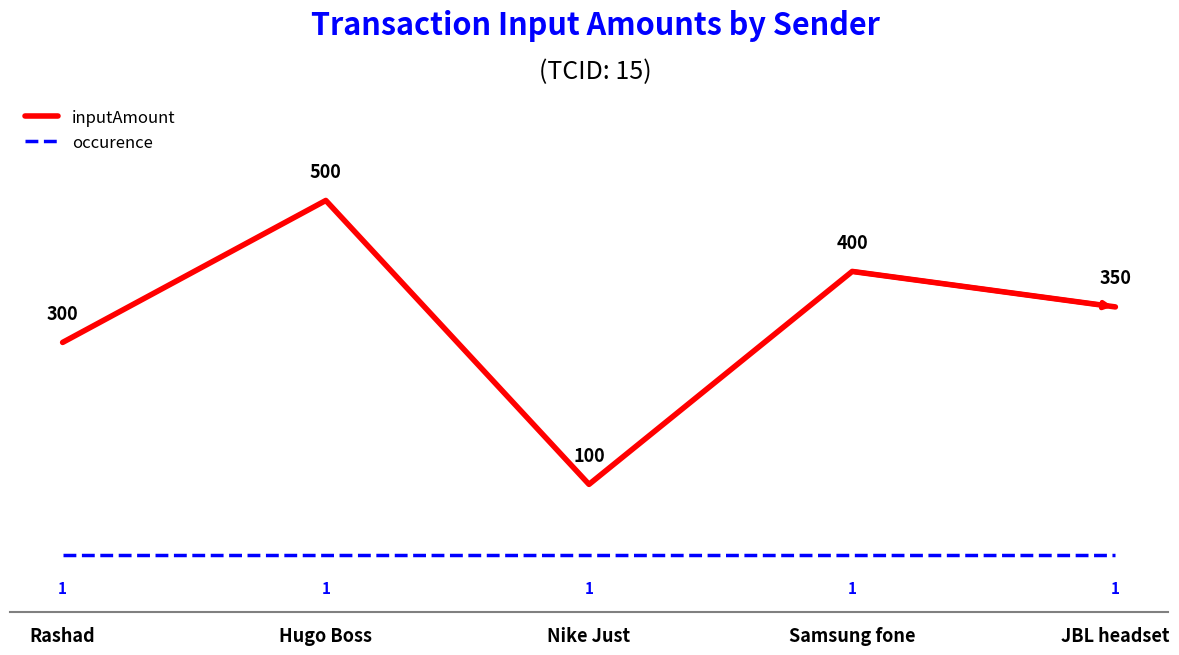

What is the lowest value of the occurence series?

1